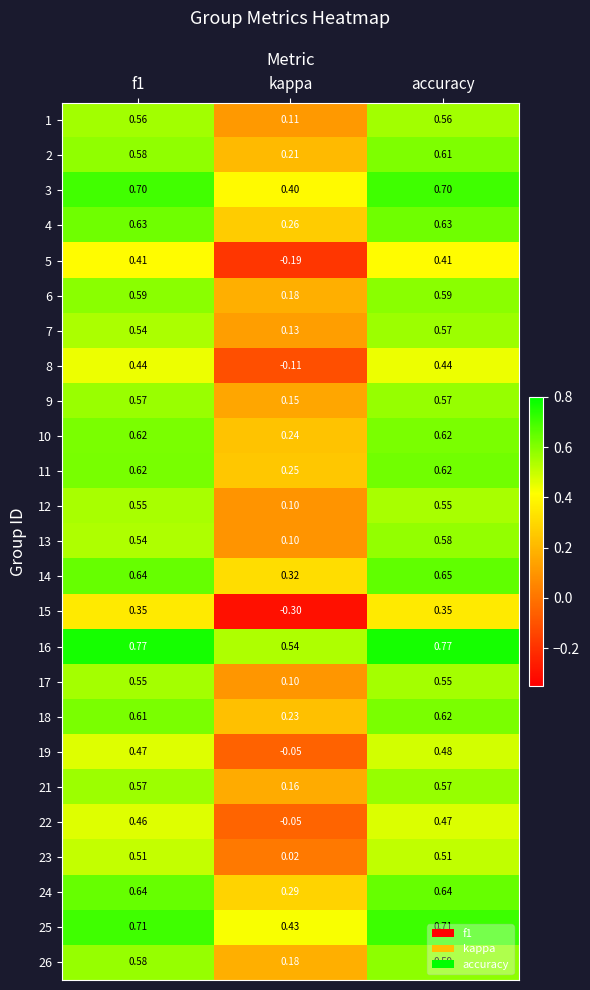

At which label is 18 closest to 0?

kappa